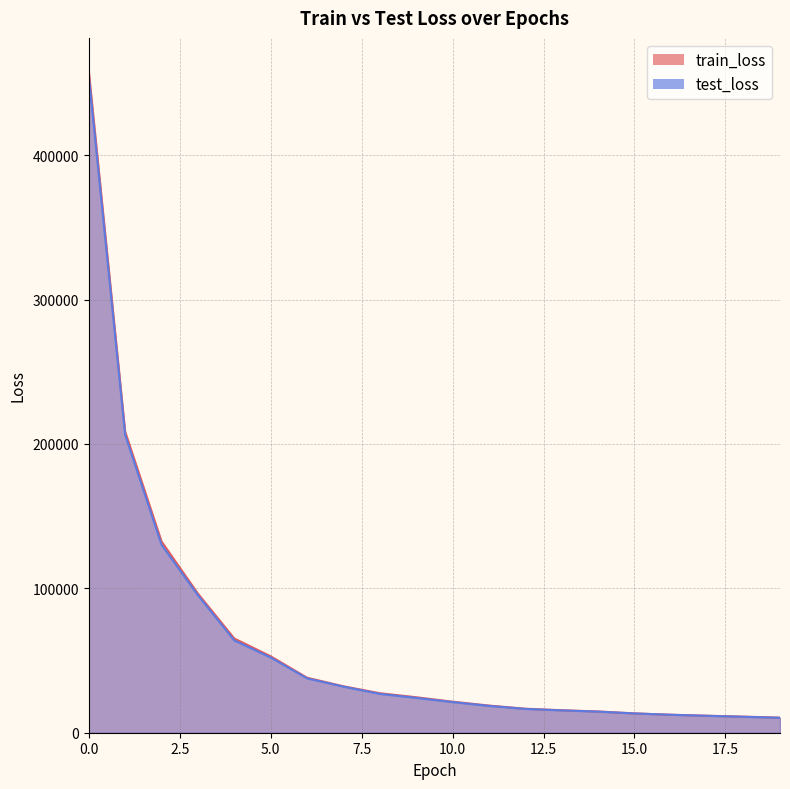

What is the minimum value for train_loss?

10448.5